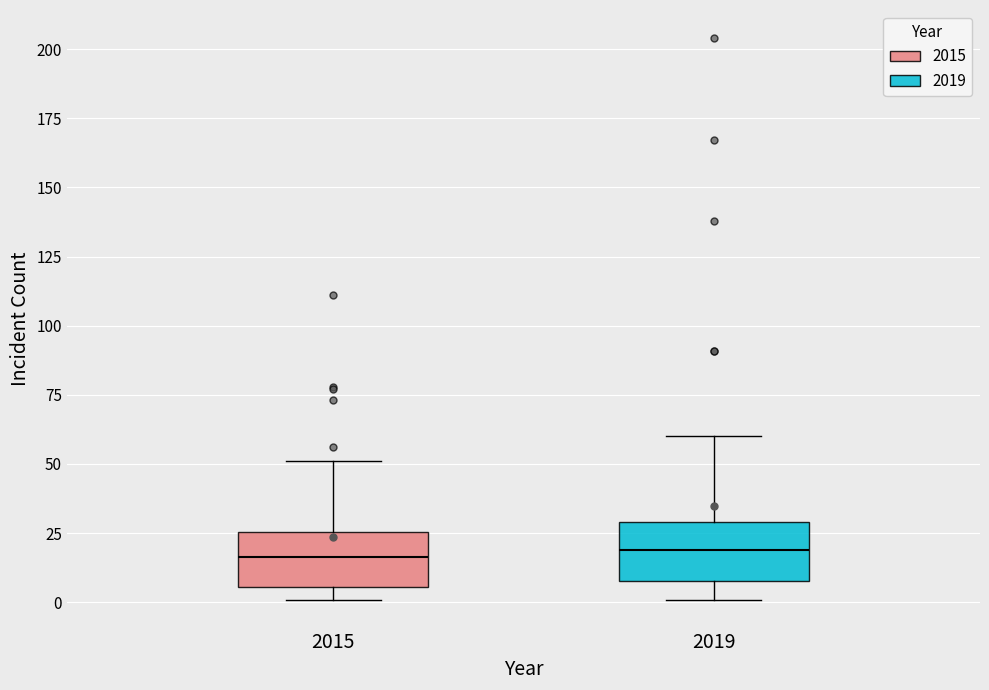

Reading left to right, read every box against the y-axis: the position of its median line, the range the box covers, and the ends of its whiskers. The values are not printed on the chart, so give them approximately, as read against the axis.

2015: median 15, box 5 to 25, whiskers 0 to 50
2019: median 20, box 10 to 30, whiskers 0 to 60